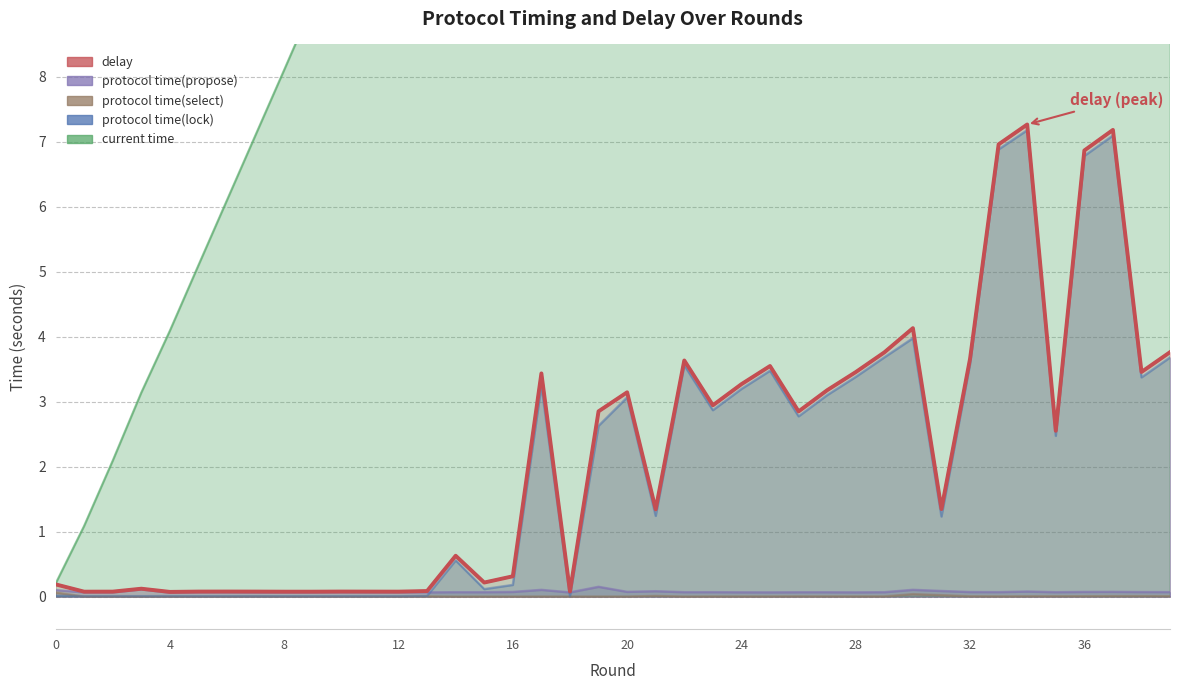

Which series changed the most between 0 and 23?

current time